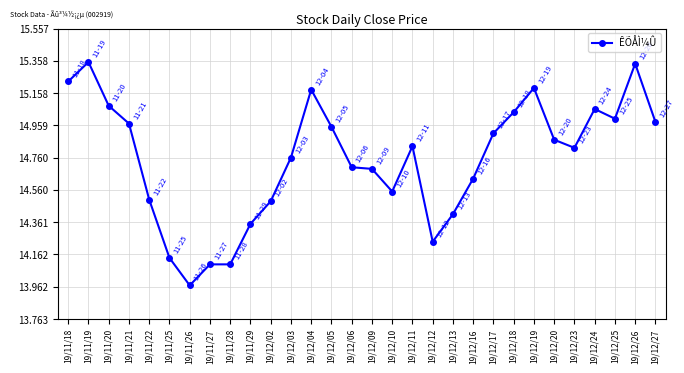

True or false: there are more than 2 points higher than both neighbors.

True